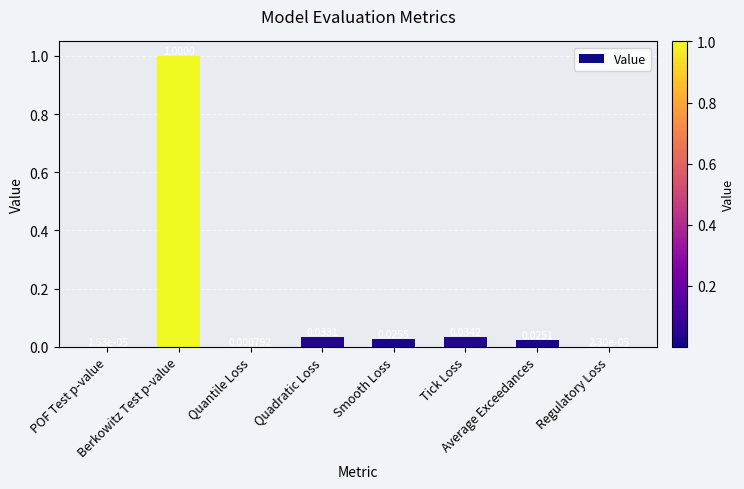

What is the sum of all values?

1.1